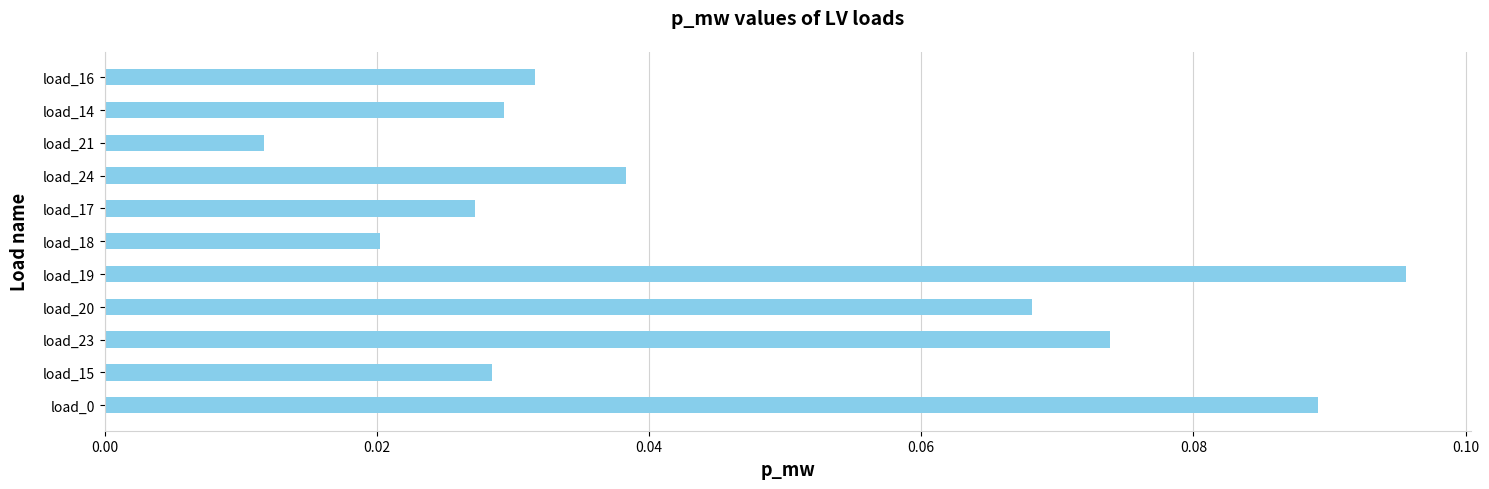

Which has a higher value, load_24 or load_14?

load_24